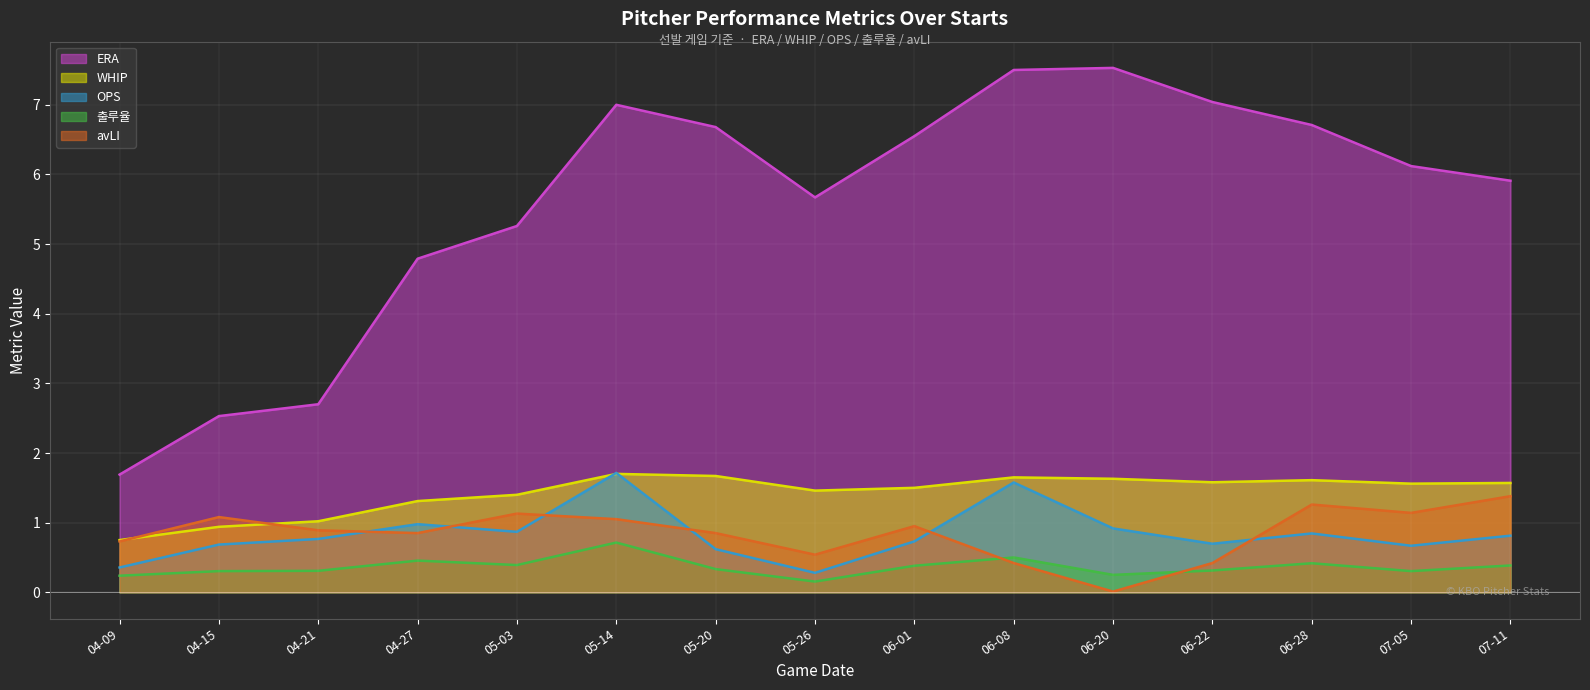

Where is ERA nearest to the value 4?

04-27